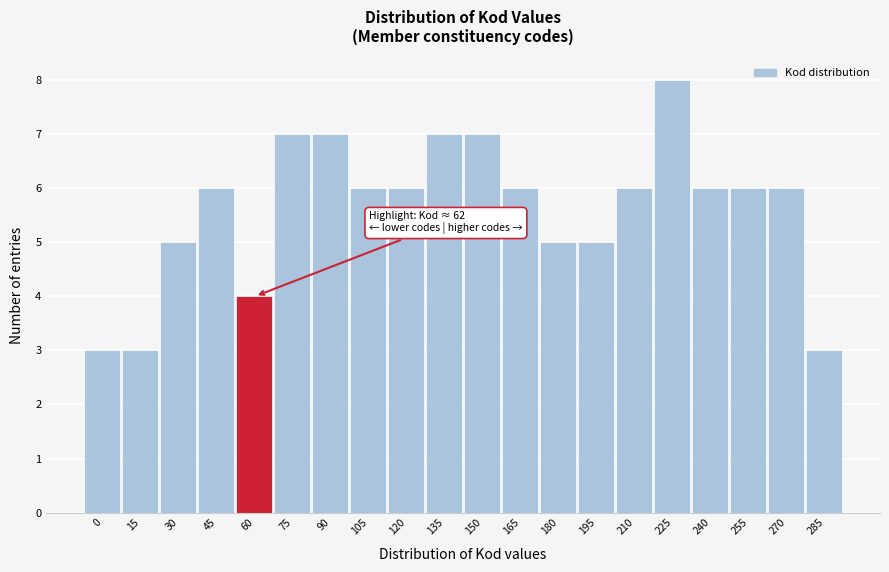

Reading left to right, extract all data points from this chart.

3	3	5	6	4	7	7	6	6	7	7	6	5	5	6	8	6	6	6	3